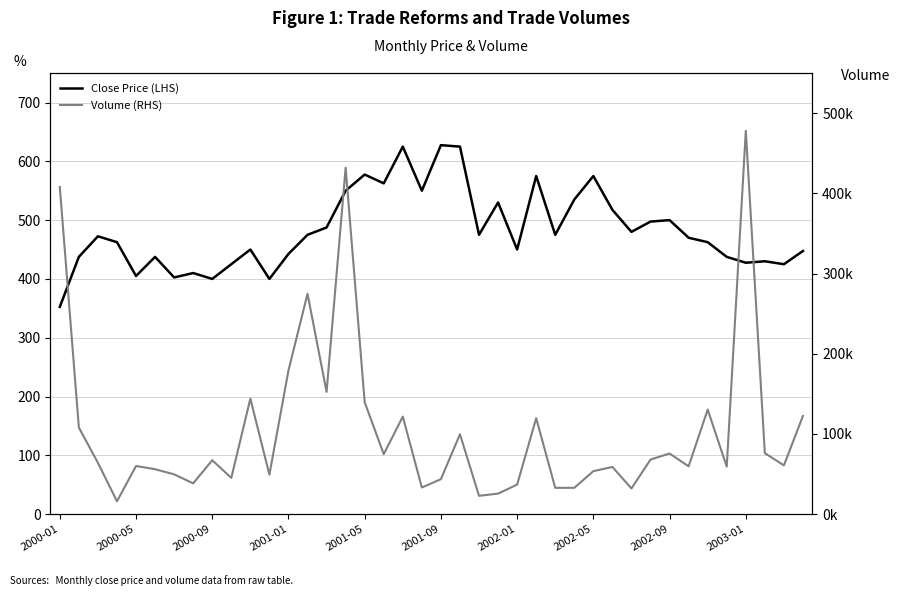

At 18, list the series in order from smallest to largest.

Close Price (LHS), Volume (RHS)